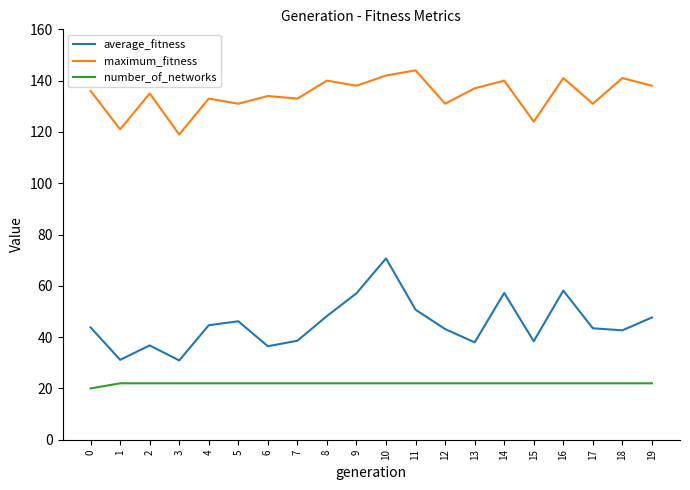

Rank the series by their average value, from highest to lowest.

maximum_fitness, average_fitness, number_of_networks